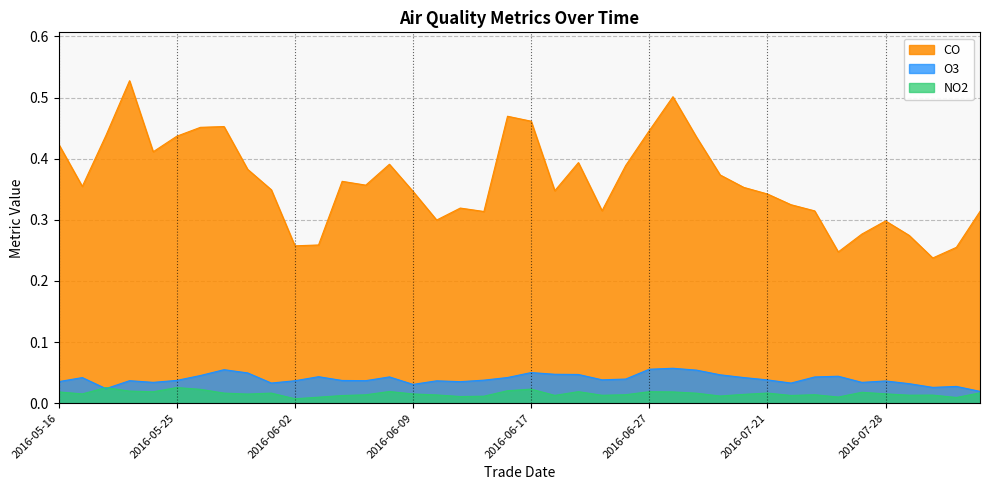

At which category does NO2 reach its first local valley?

2016-05-19